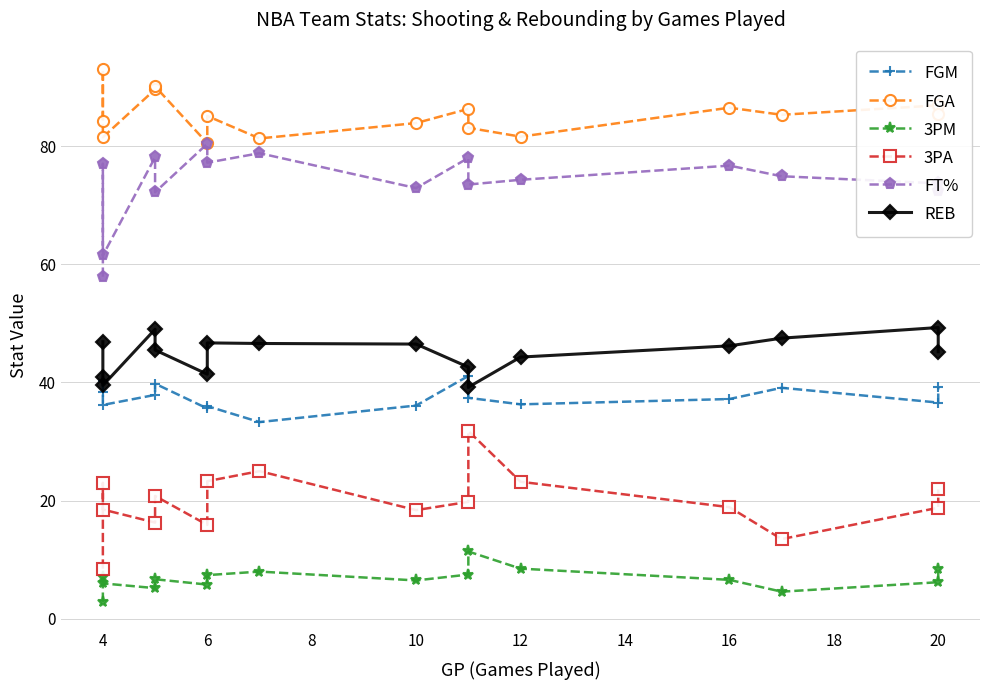

At how many categories does at least one series exceed 88?

3